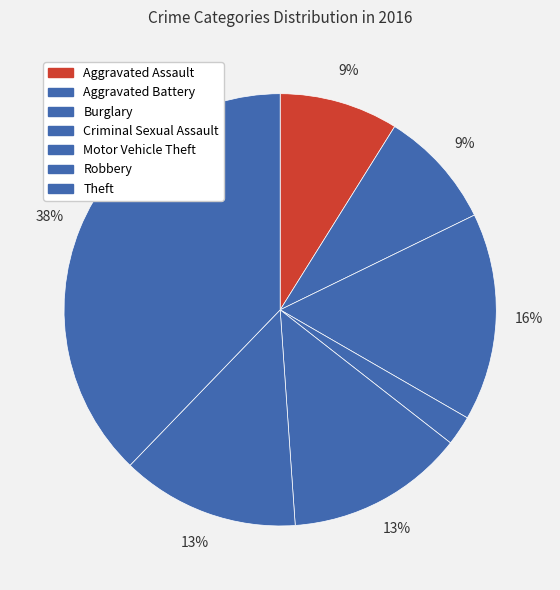

Count the number of slices in the pie.

7